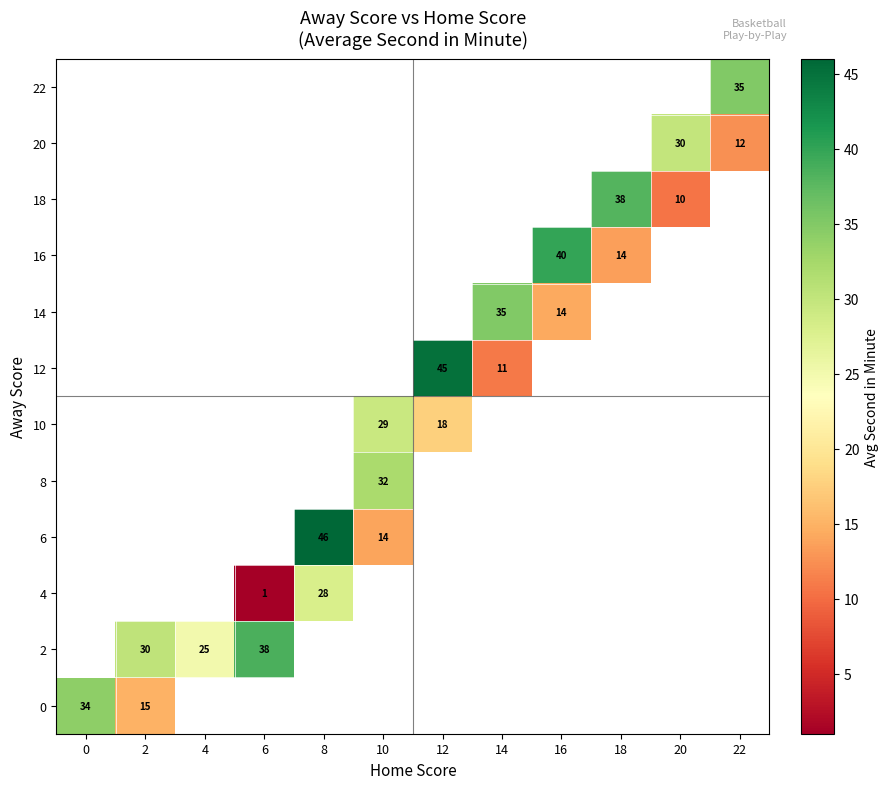

Count the number of data series in this chart.

12